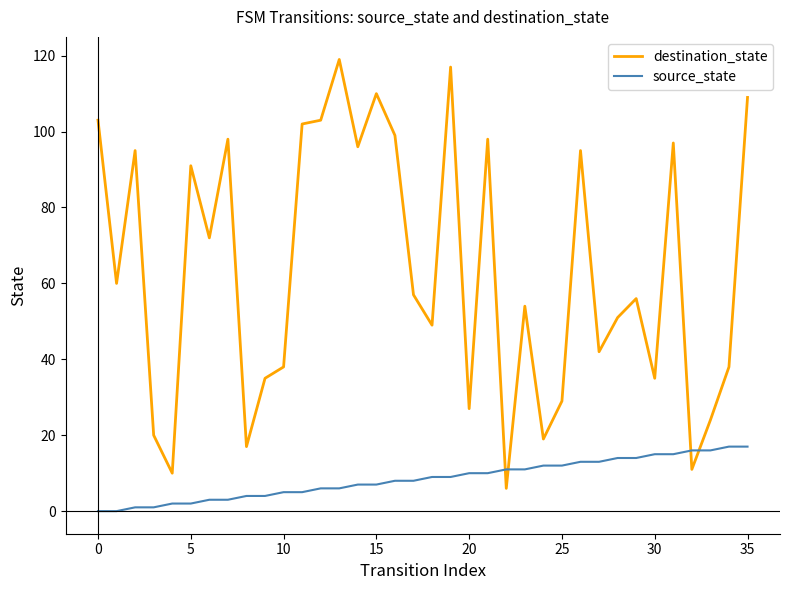

Rank the series by their maximum value, from lowest to highest.

source_state, destination_state